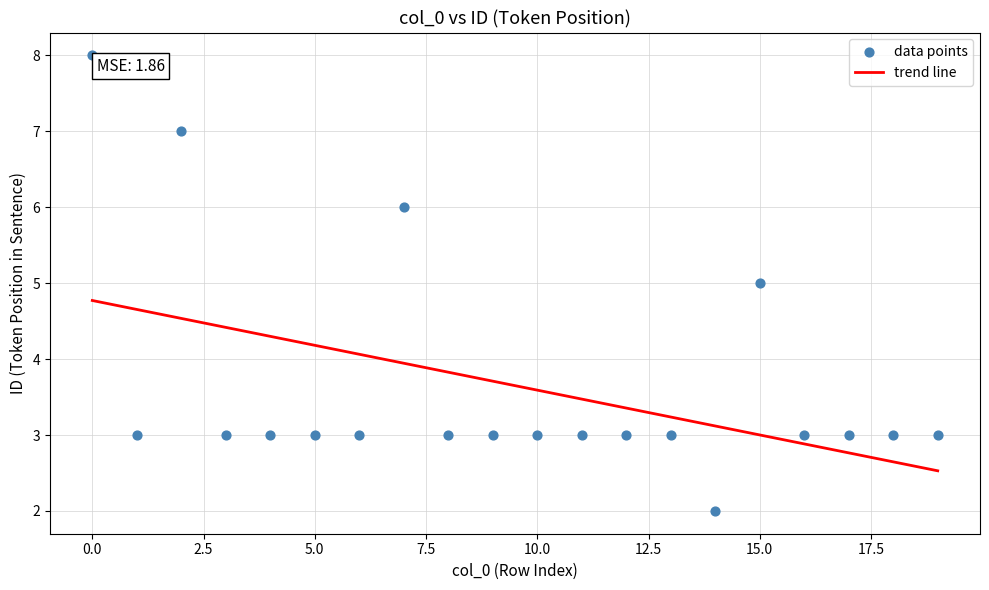

What is the range of Y values (max minus min)?

6